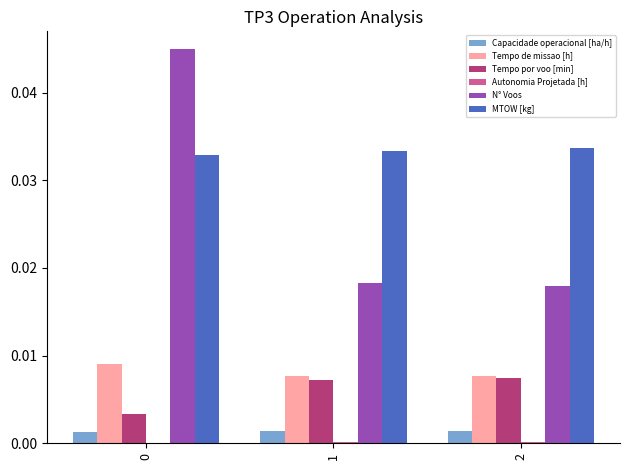

Are the bars grouped side by side (vs. stacked)?

Yes